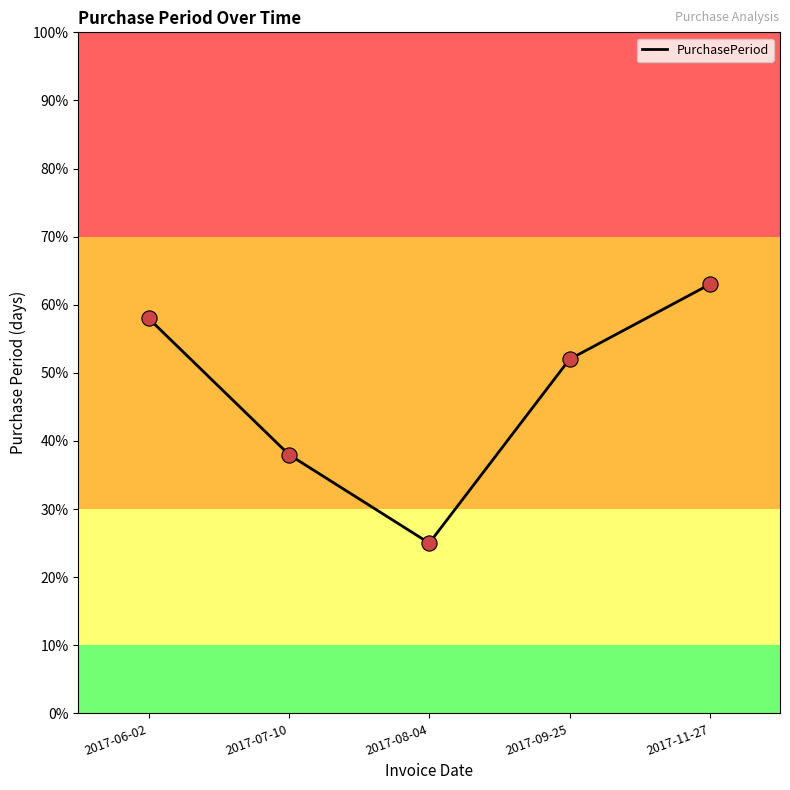

Which has a higher value, 2017-08-04 or 2017-07-10?

2017-07-10